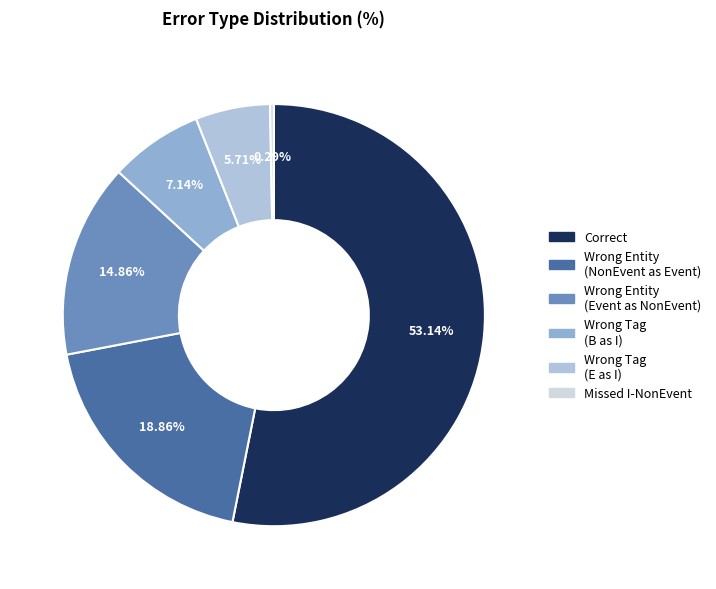

Count the number of slices in the pie.

6